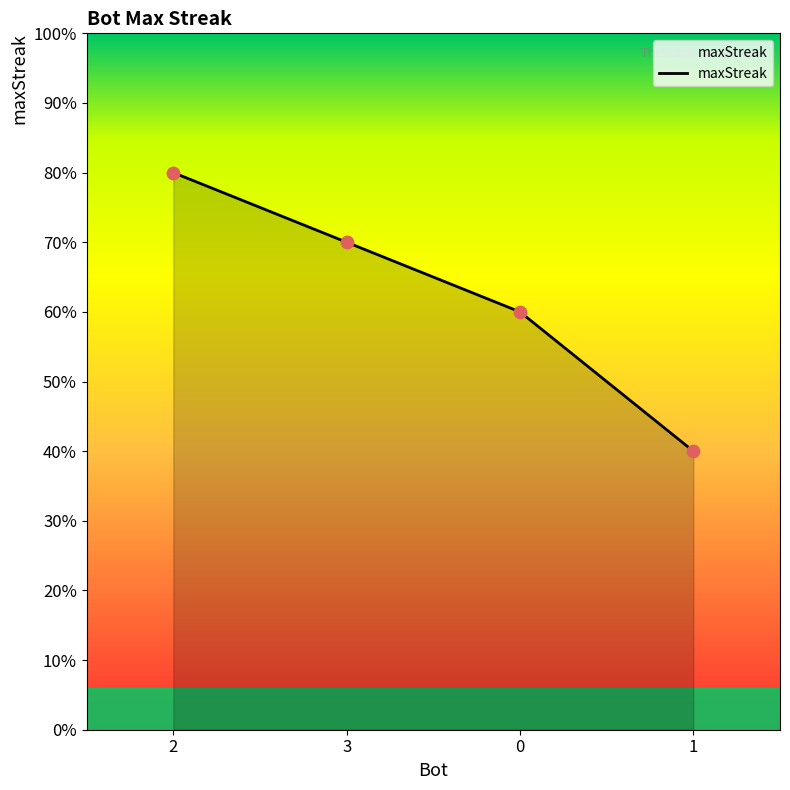

Which has a higher value, 0 or 2?

2